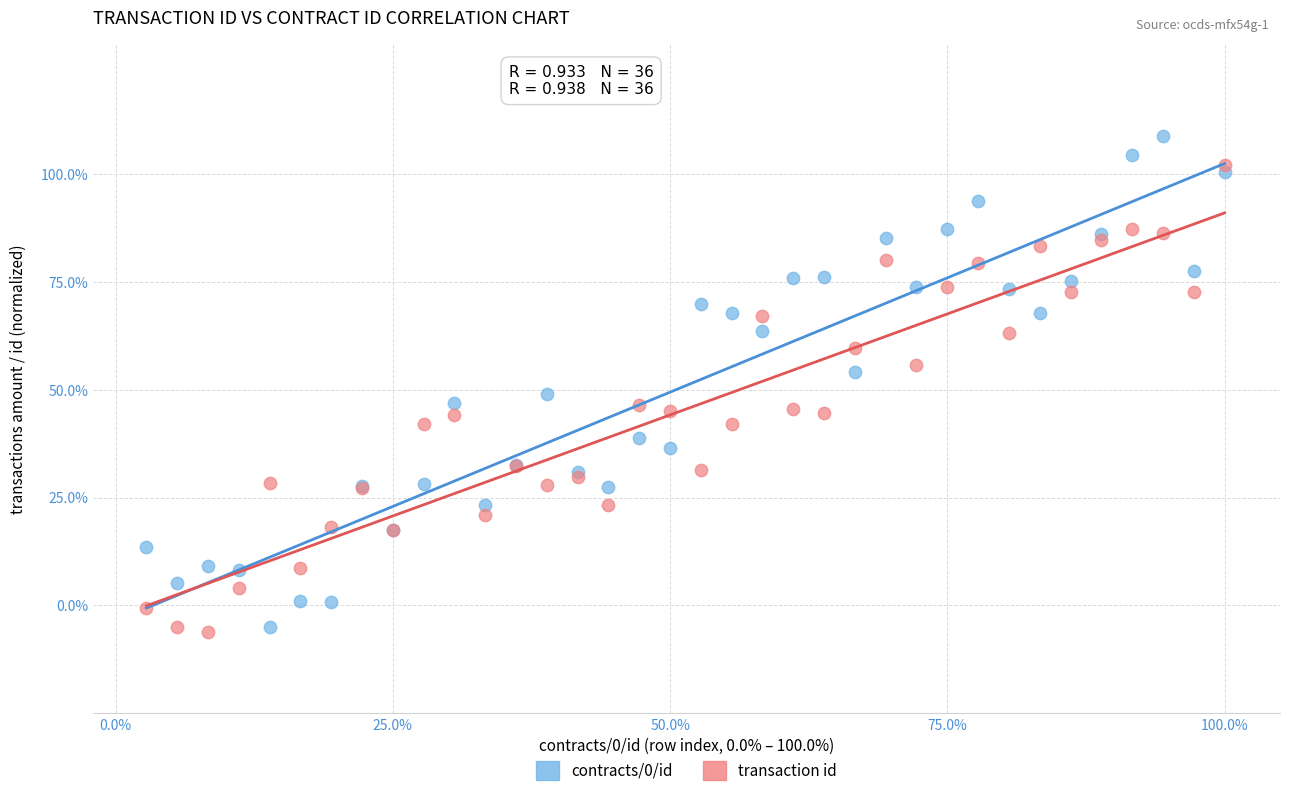

What is the X range (max minus min) for the scatter plot?

97.2